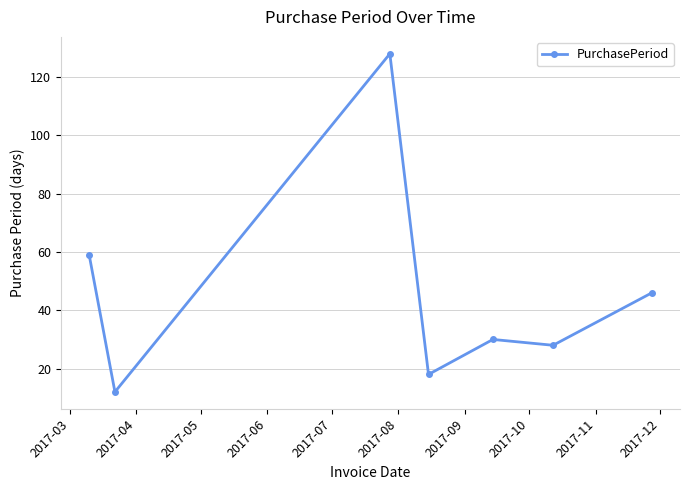

What is the value of the 3rd point from the left?

128